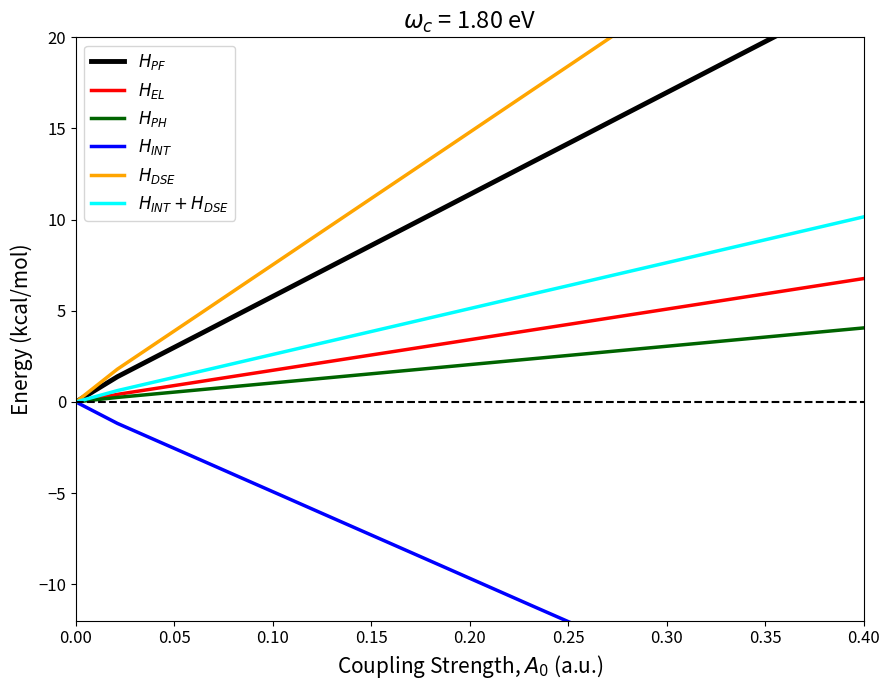

True or false: $H_{EL}$ and $H_{INT}$ cross at least once.

False